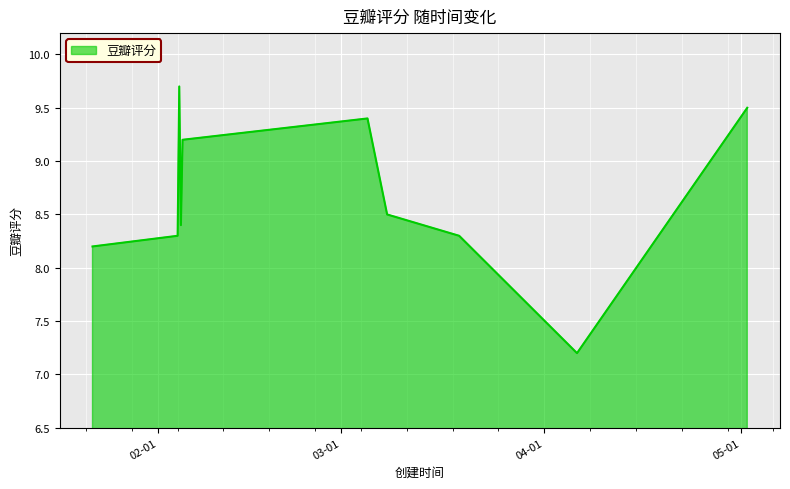

True or false: there are more than 2 points higher than both neighbors.

False